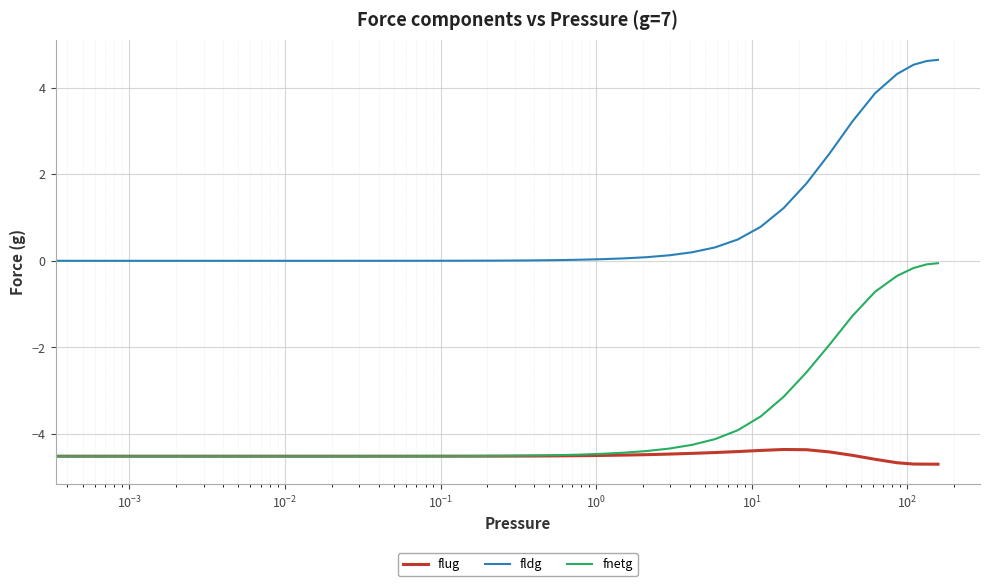

List the series in order of their overall mean, lowest first.

flug, fnetg, fldg